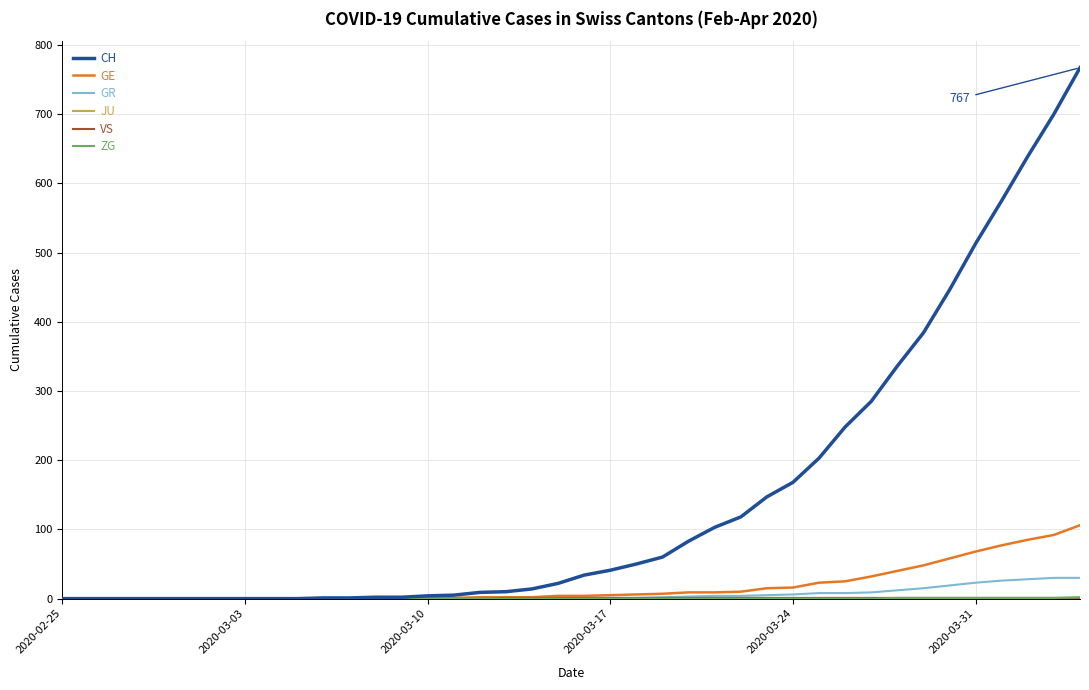

Which series has the largest total across all categories?

CH